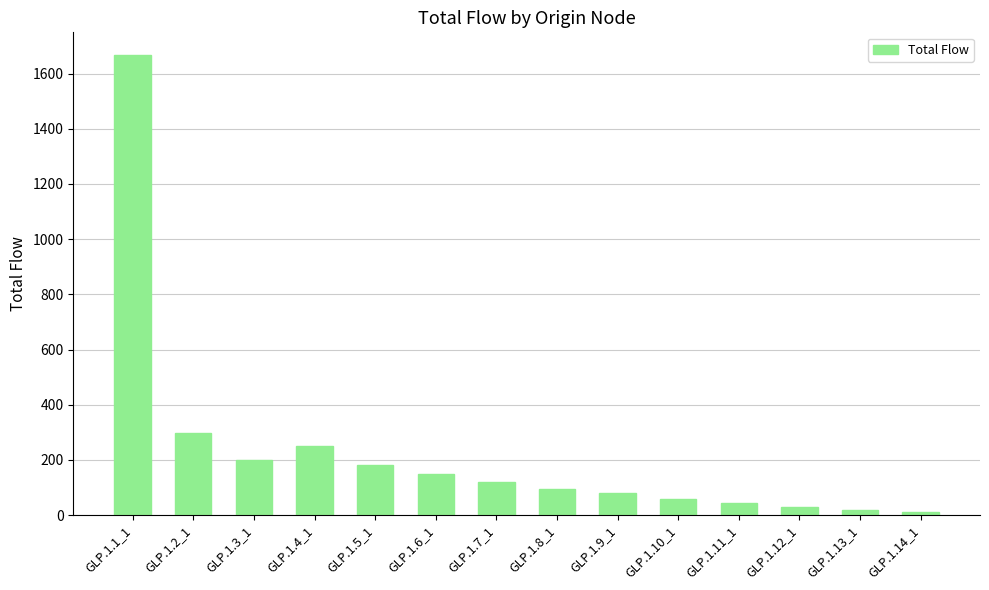

What position from the right is GLP.1.14_1?

1